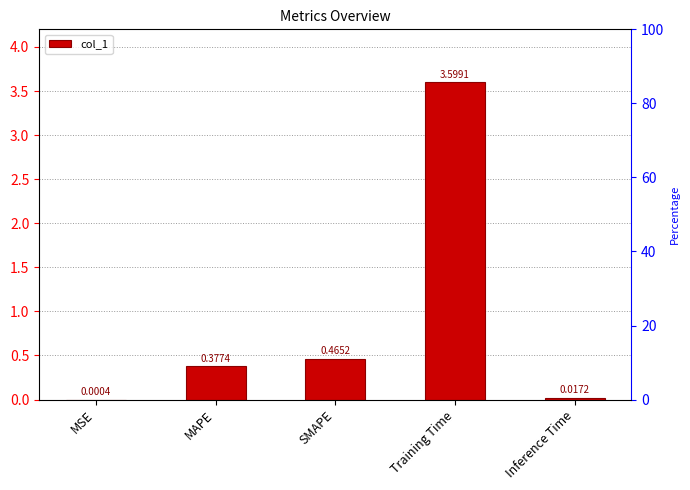

At which category does the chart reach its minimum across all series?

MSE